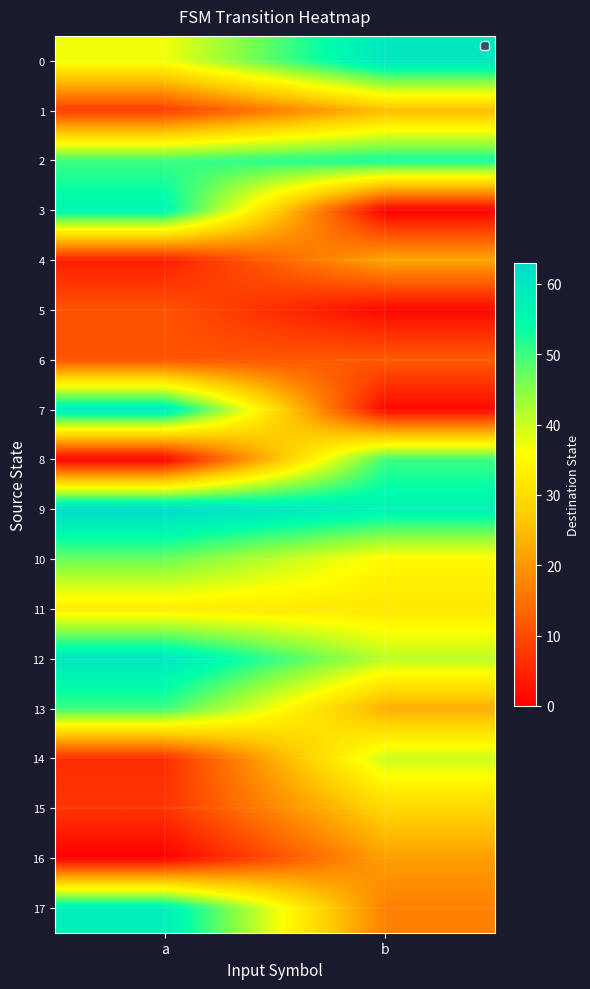

Reading right to left, list all the values displayed in this chart.

0: b=60	a=37
1: b=25	a=8
2: b=53	a=50
3: b=0	a=56
4: b=22	a=4
5: b=1	a=11
6: b=12	a=11
7: b=1	a=59
8: b=50	a=0
9: b=57	a=63
10: b=35	a=47
11: b=32	a=33
12: b=41	a=60
13: b=23	a=50
14: b=40	a=6
15: b=29	a=7
16: b=21	a=0
17: b=17	a=58